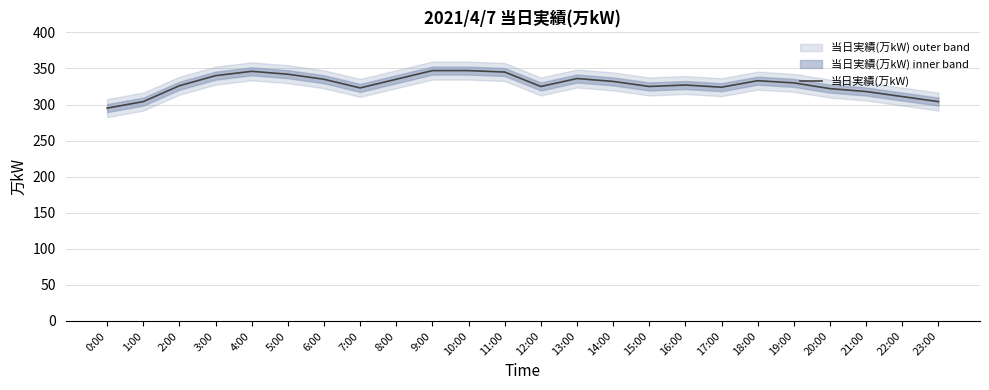

Which has a higher value, 4:00 or 21:00?

4:00